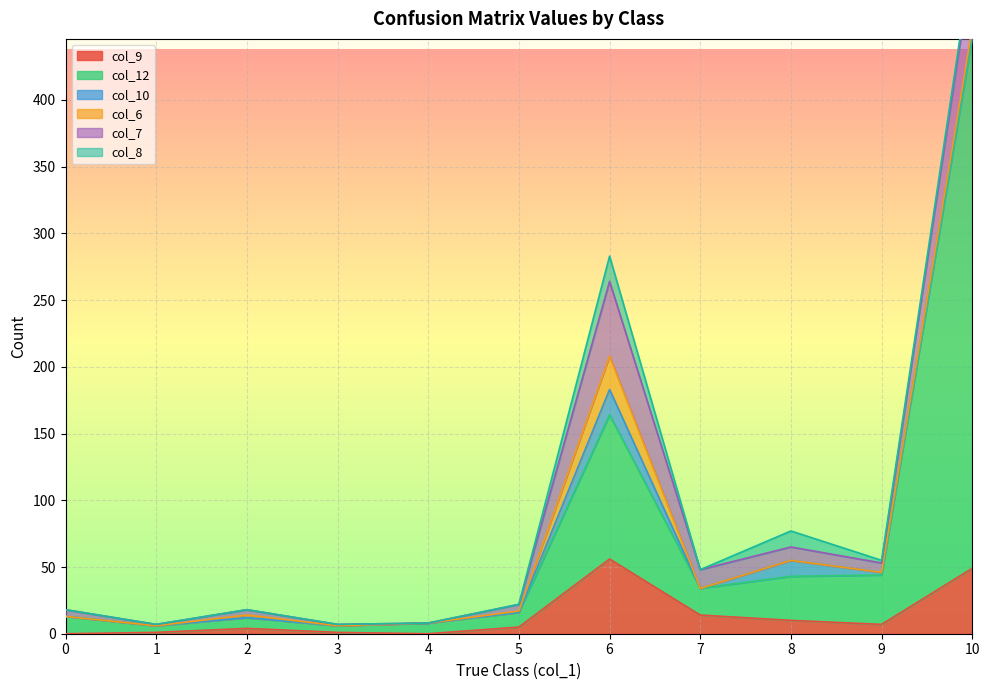

The value of col_9 at 10 is 13. True or false?

False